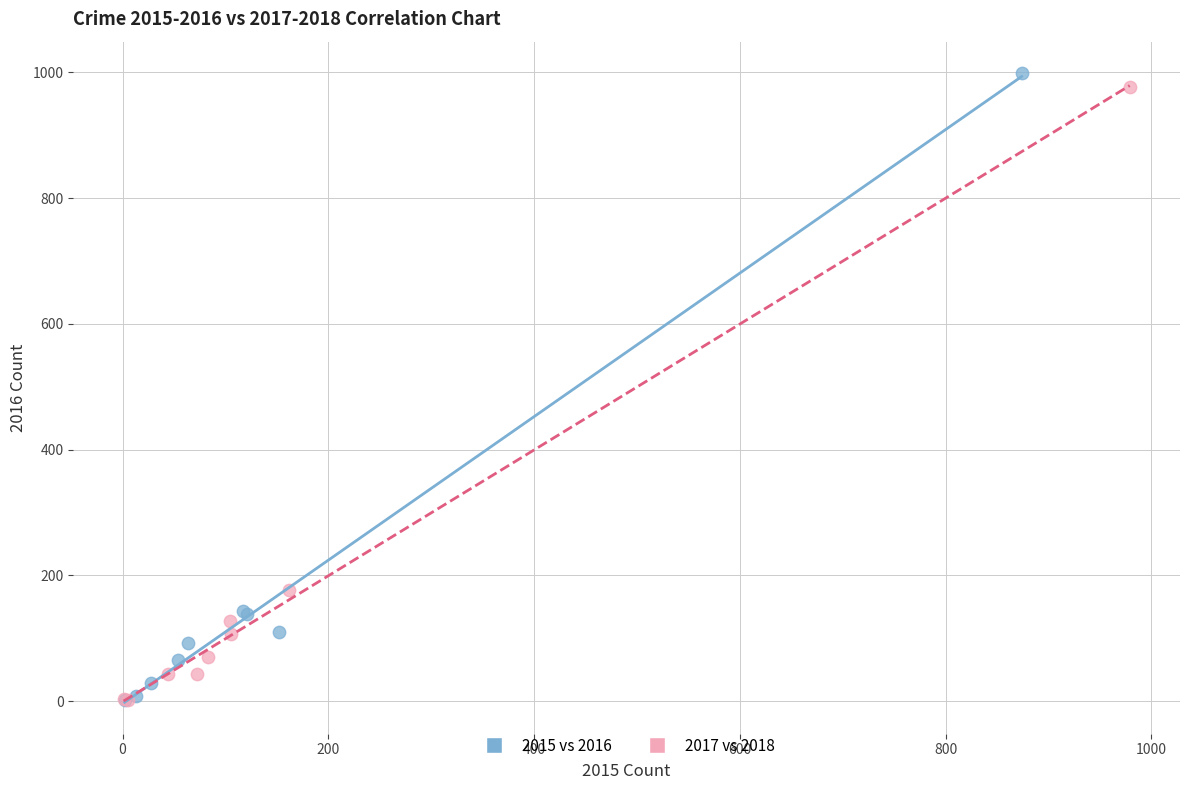

Which series has the largest Y range (max minus min)?

2015 vs 2016